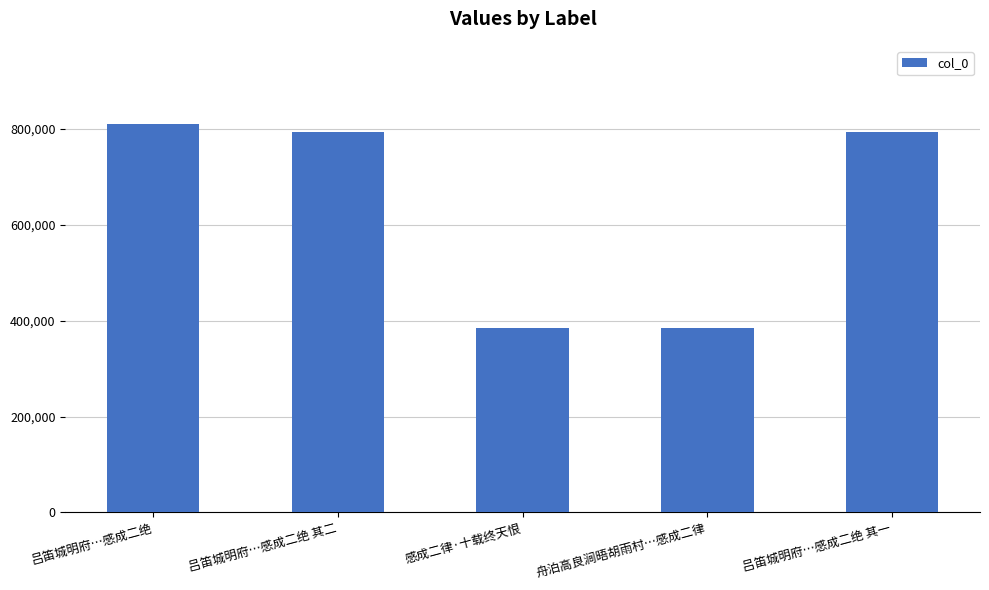

What is the change in value from 吕笛城明府…感成二绝 其二 to 舟泊高良涧晤胡雨村…感成二律?

-409424